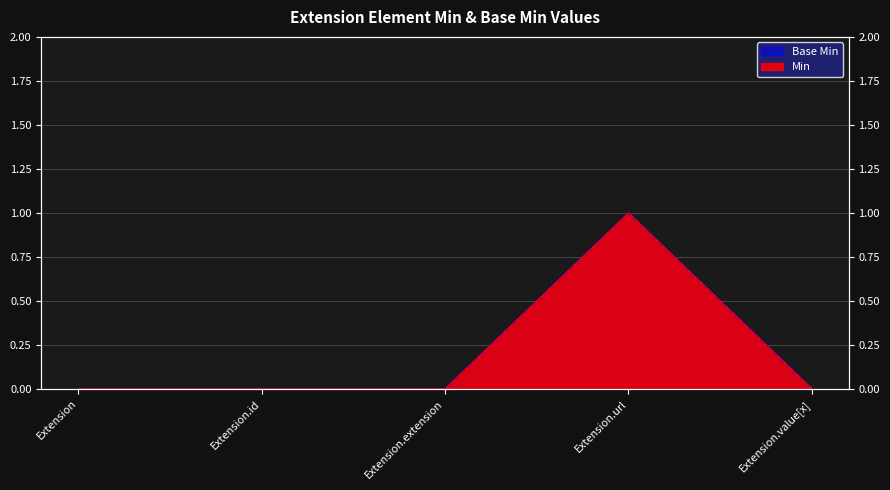

At which category is the sum across all series the highest?

Extension.url